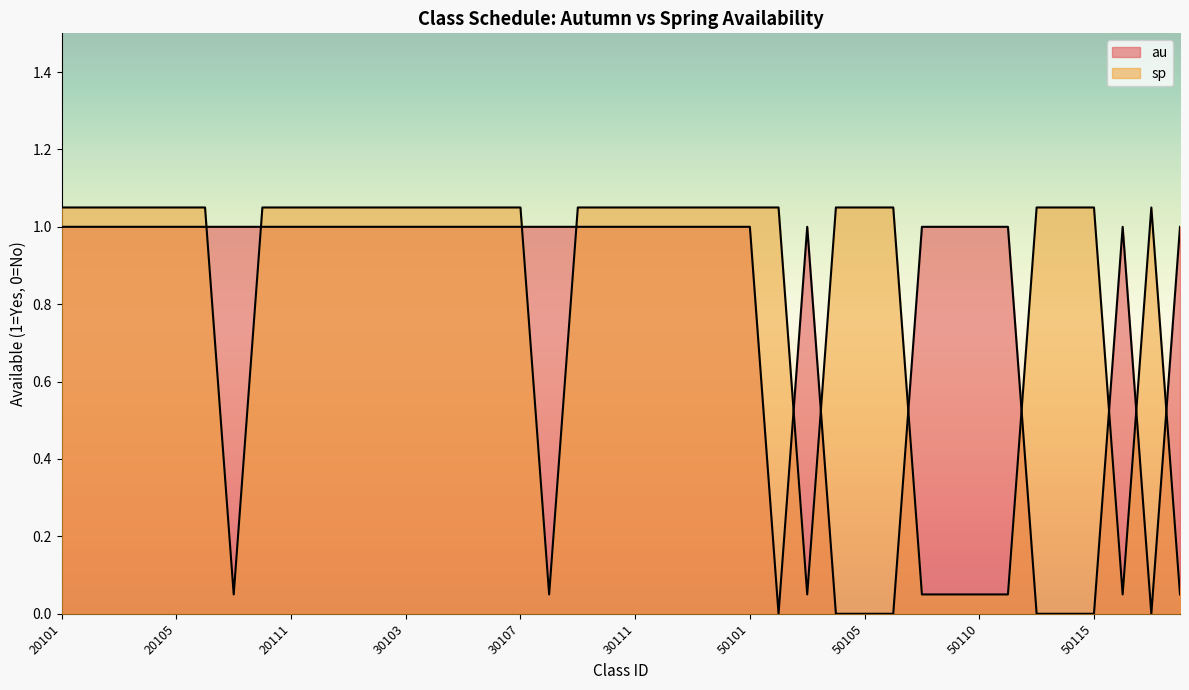

Is the value of sp at 30113 greater than the value of au at 50105?

Yes